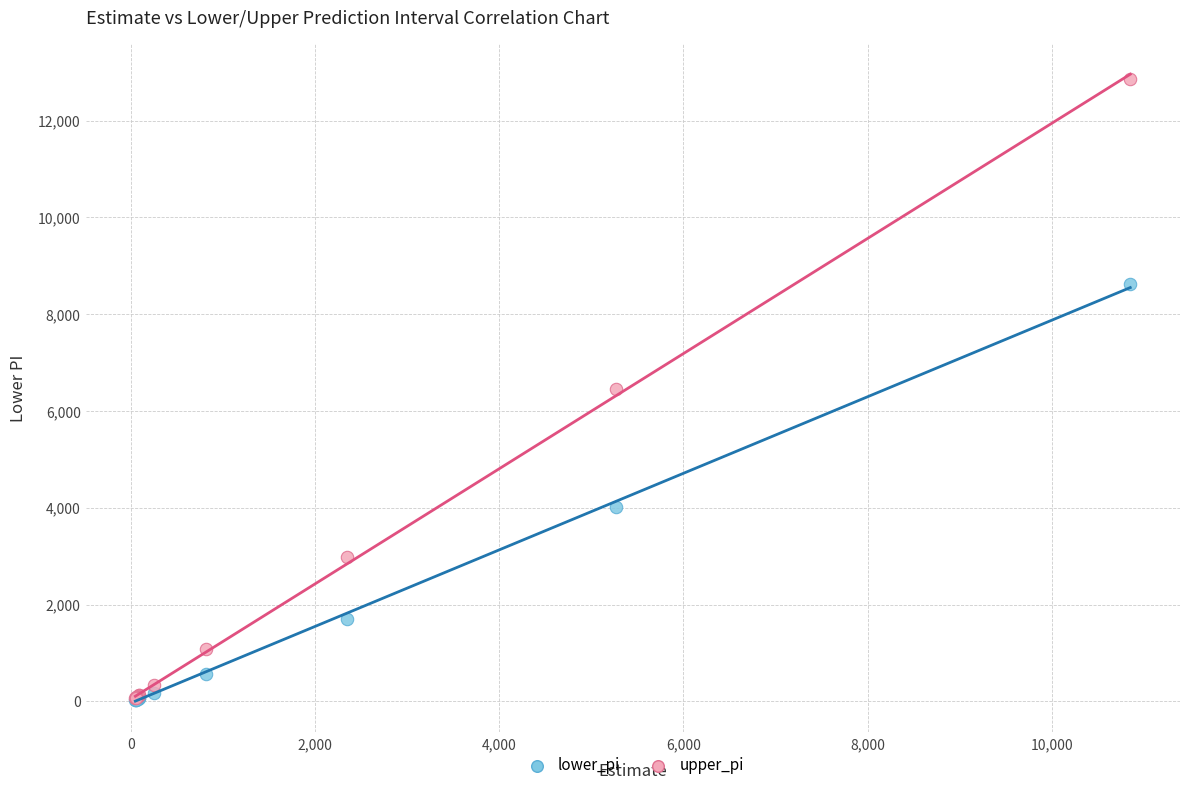

In the lower_pi series, what Y value is closest to 4332?

4016